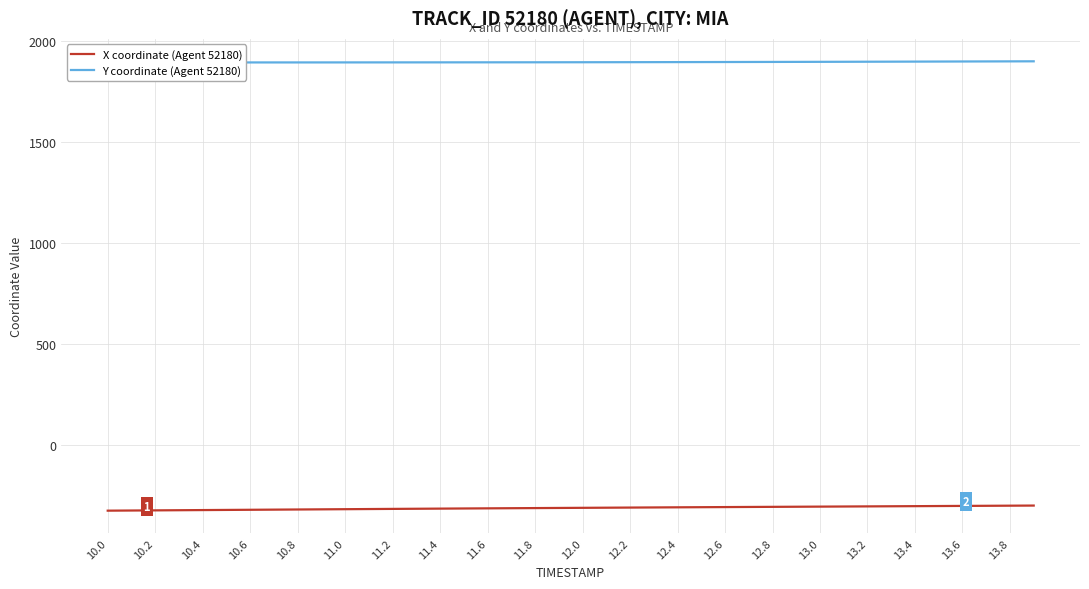

How many lines are shown in the chart?

2